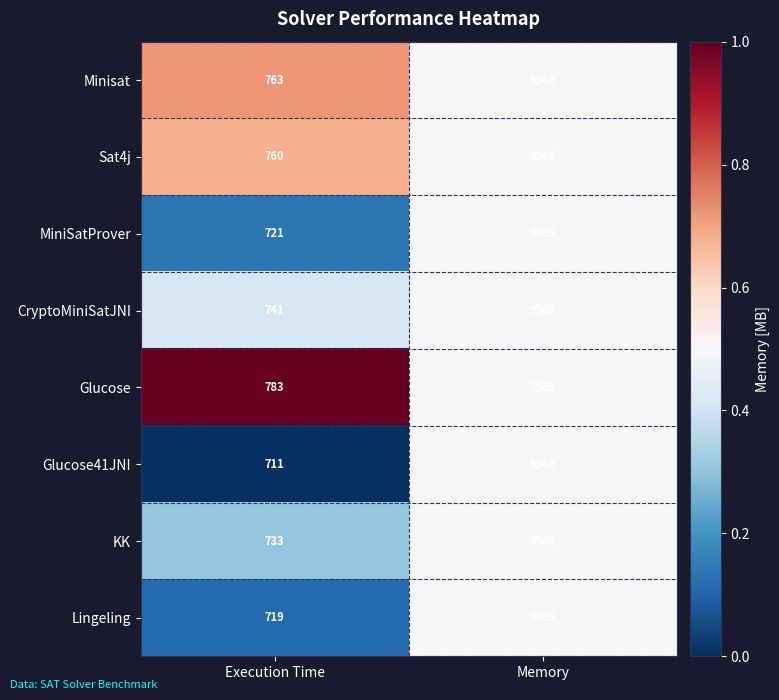

Read the Minisat value at Execution Time.

763